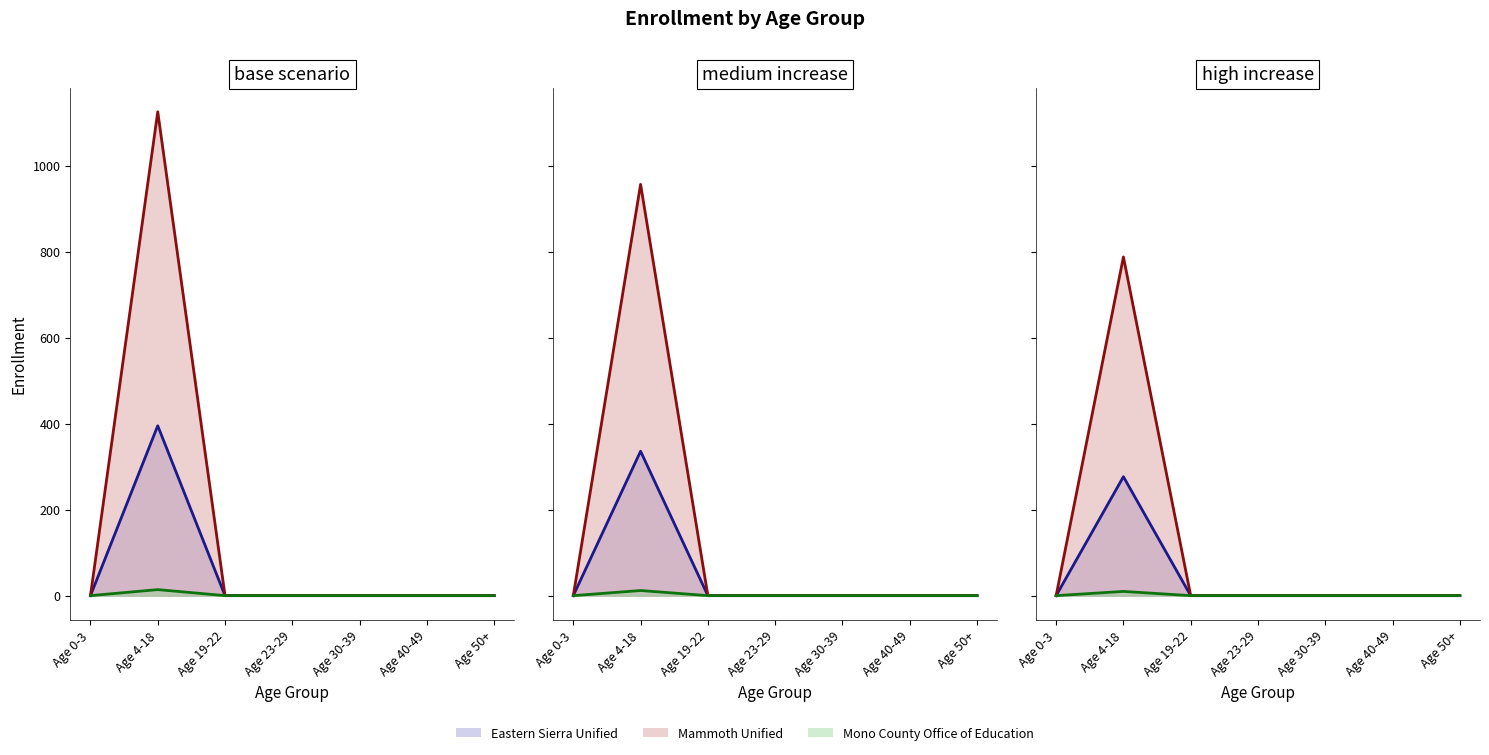

At how many categories does at least one series exceed 602?

1